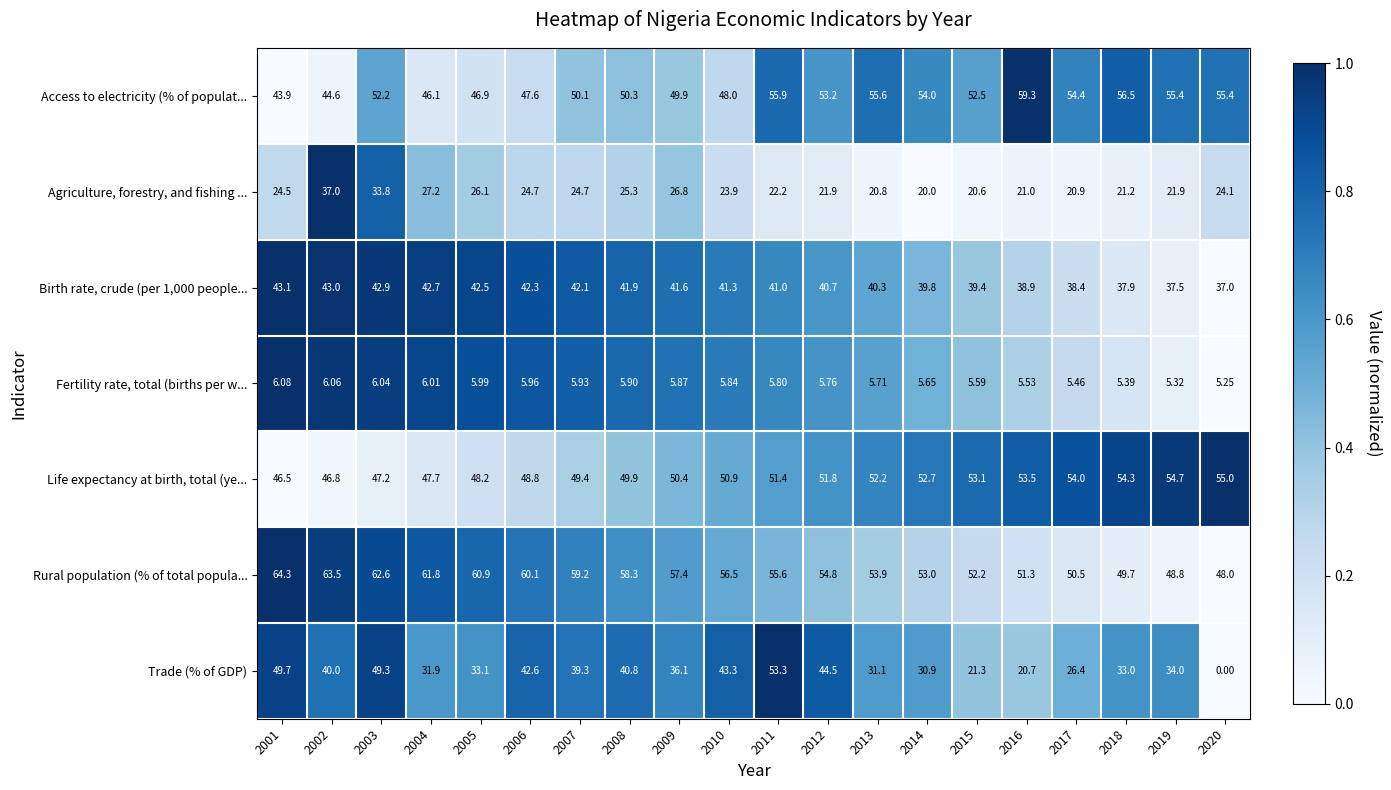

List the series in order of their peak value, highest first.

Rural population (% of total popula..., Access to electricity (% of populat..., Life expectancy at birth, total (ye..., Trade (% of GDP), Birth rate, crude (per 1,000 people..., Agriculture, forestry, and fishing ..., Fertility rate, total (births per w...